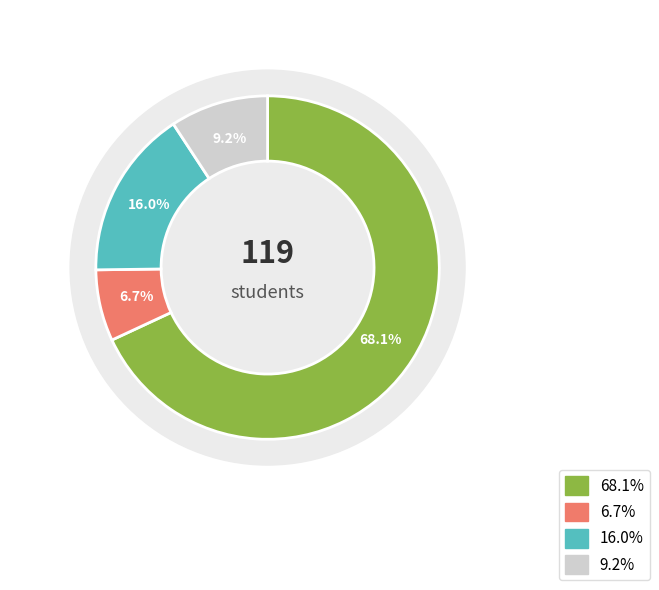

How many slices are in this pie chart?

4